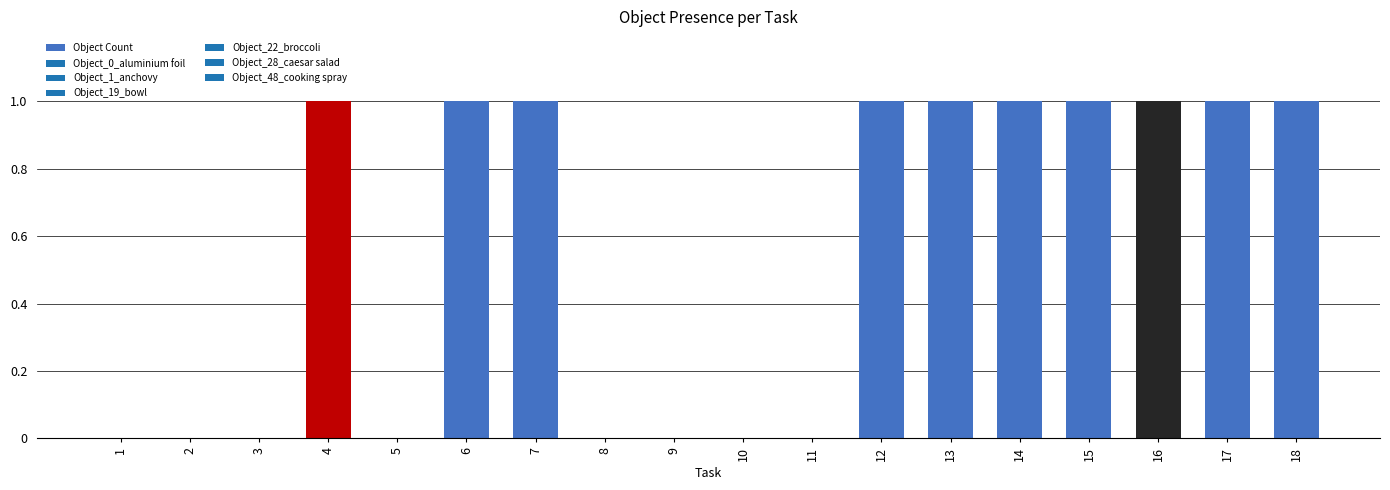

Count the number of data series in this chart.

1